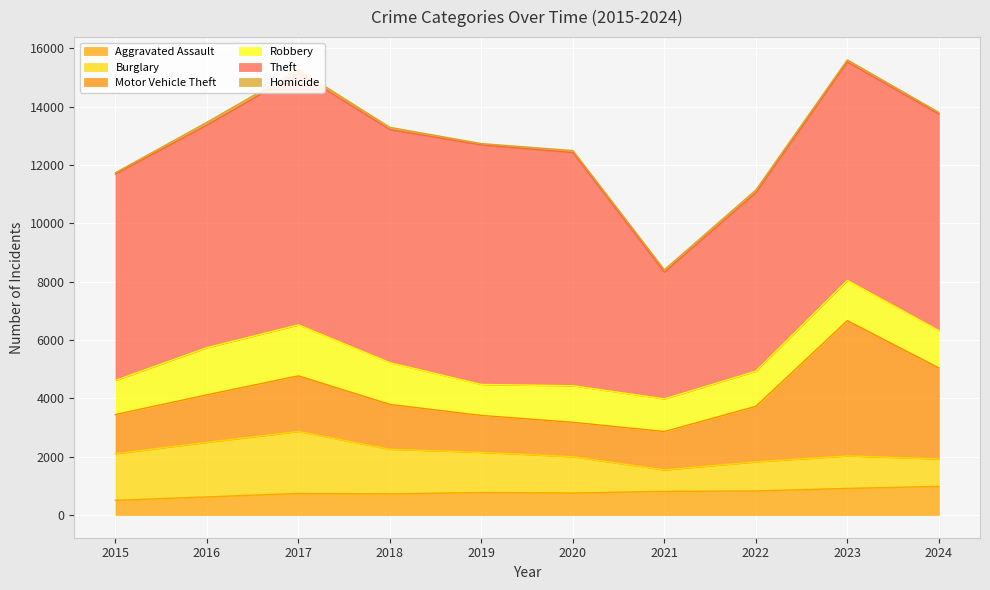

At how many categories does at least one series exceed 2801?

10